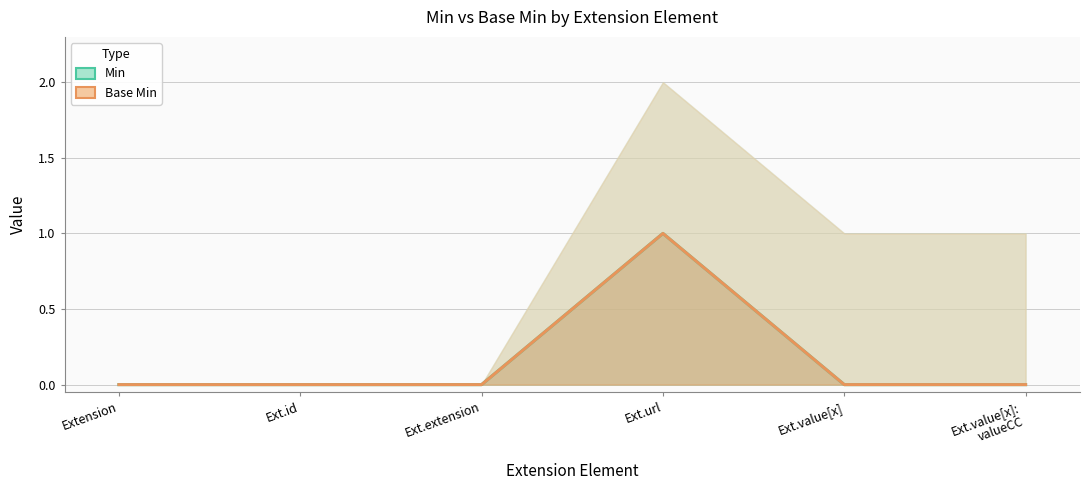

True or false: Base Min and Min cross at least once.

False